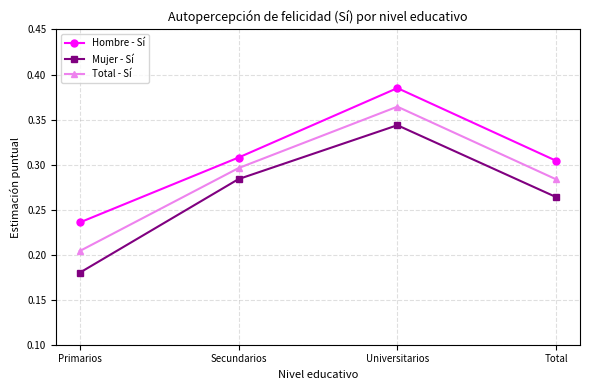

Count the number of data series in this chart.

3